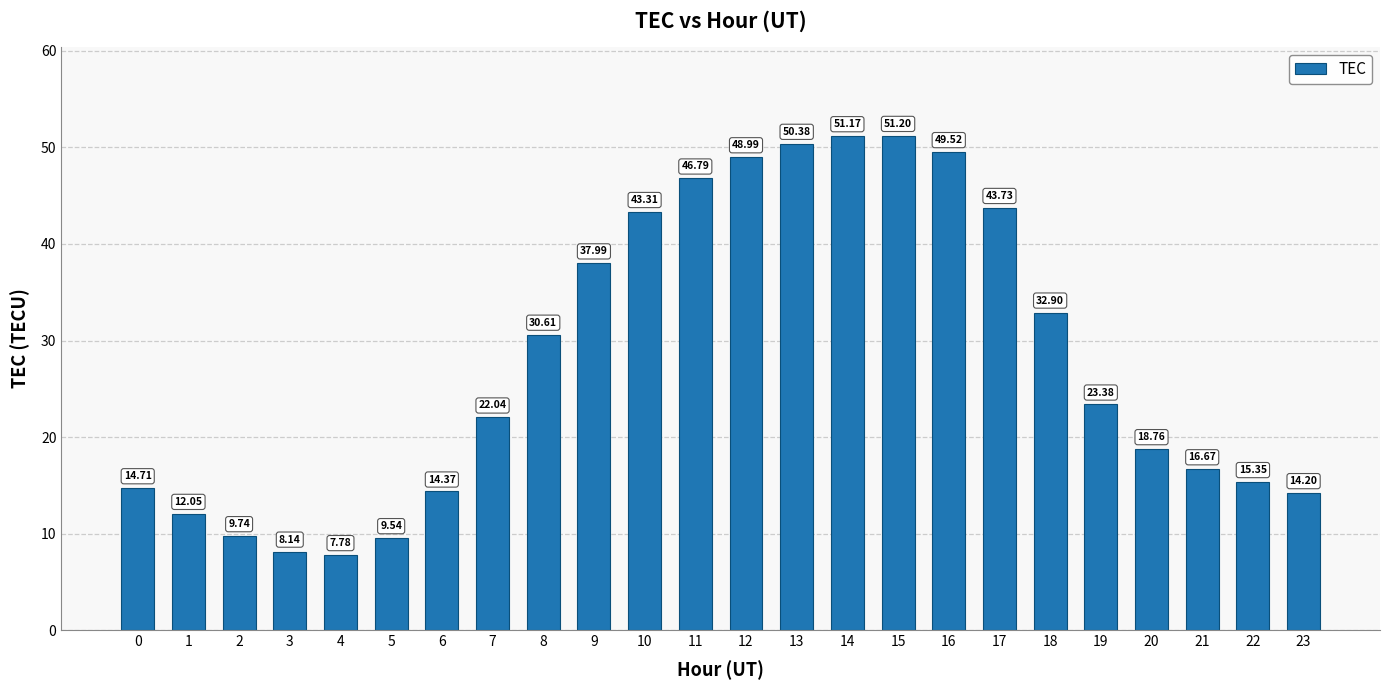

What is the sum of the values at 12 and 3?

57.1